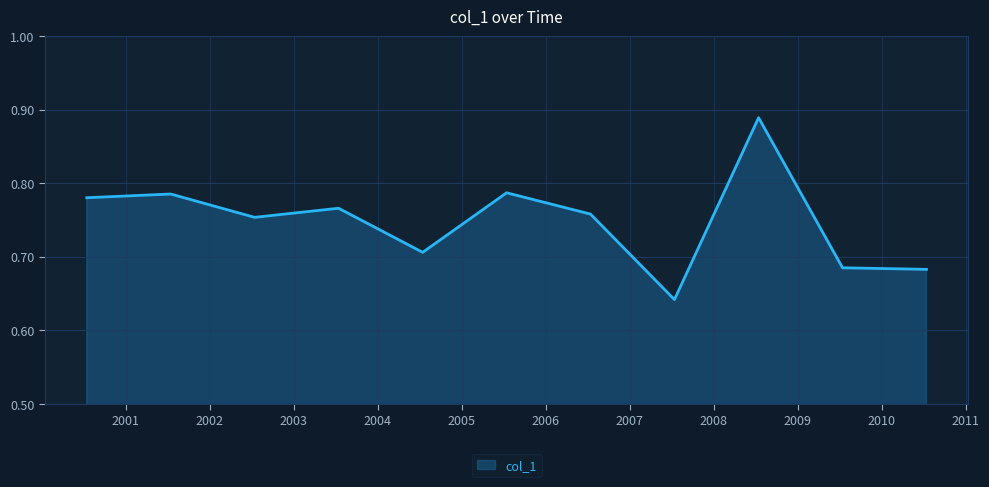

How many points are lower than both their immediate neighbors (excluding endpoints)?

3